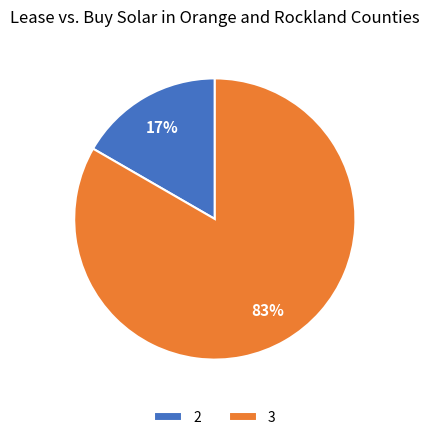

Combined, do 2 and 3 account for over 50%?

Yes